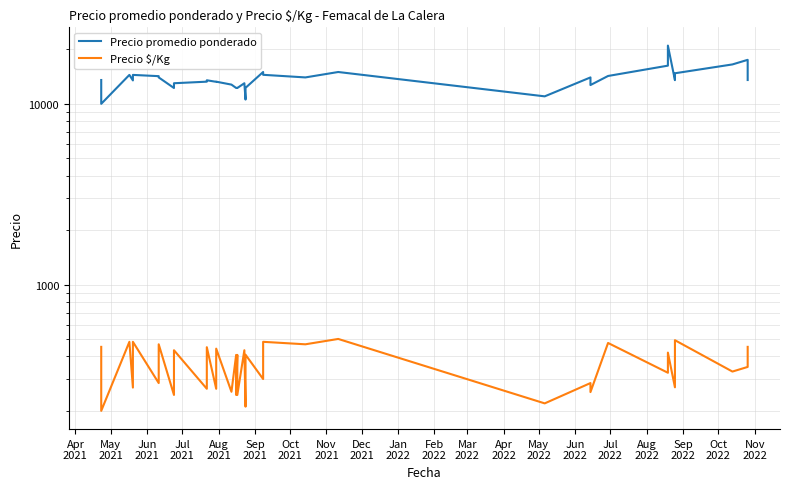

Is this an area chart (filled region under the line)?

No